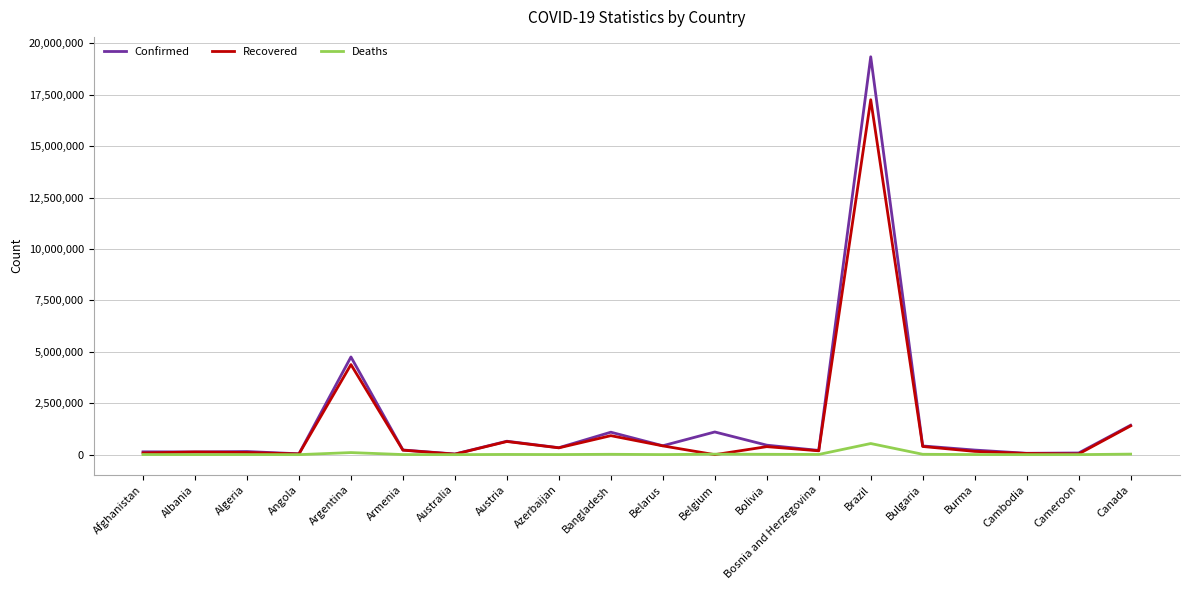

What is the sum of all Recovered values?

27173549